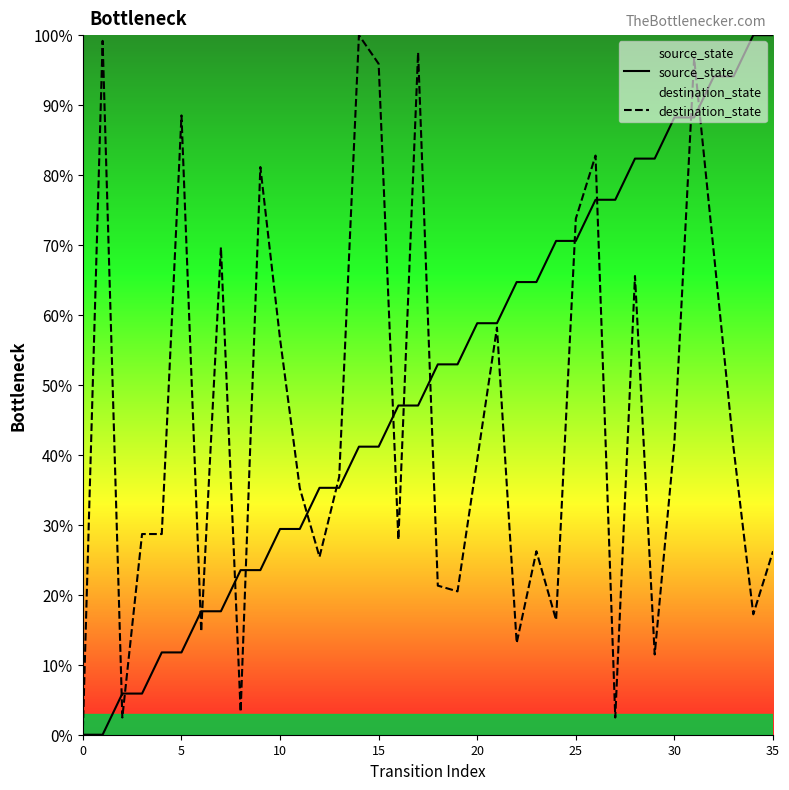

What is the greatest value displayed?

100.0